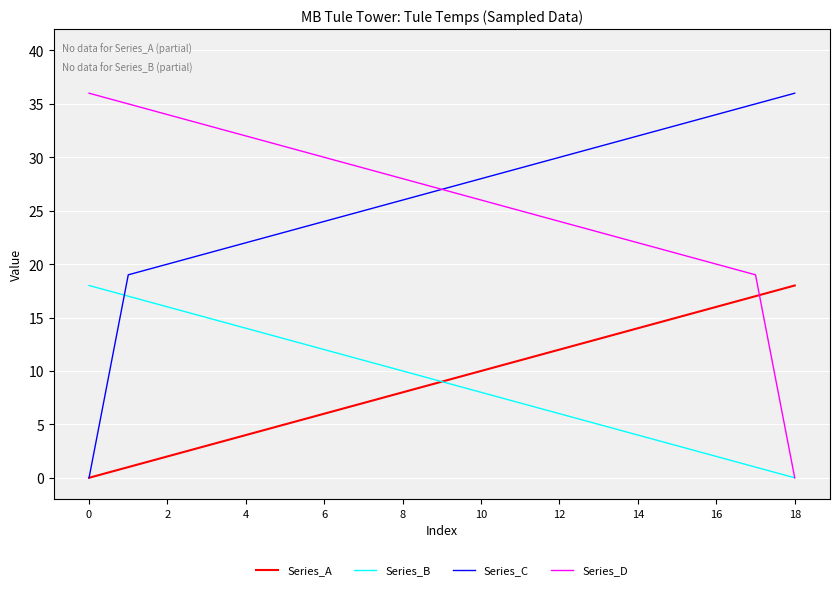

What is the highest value of the Series_C series?

36